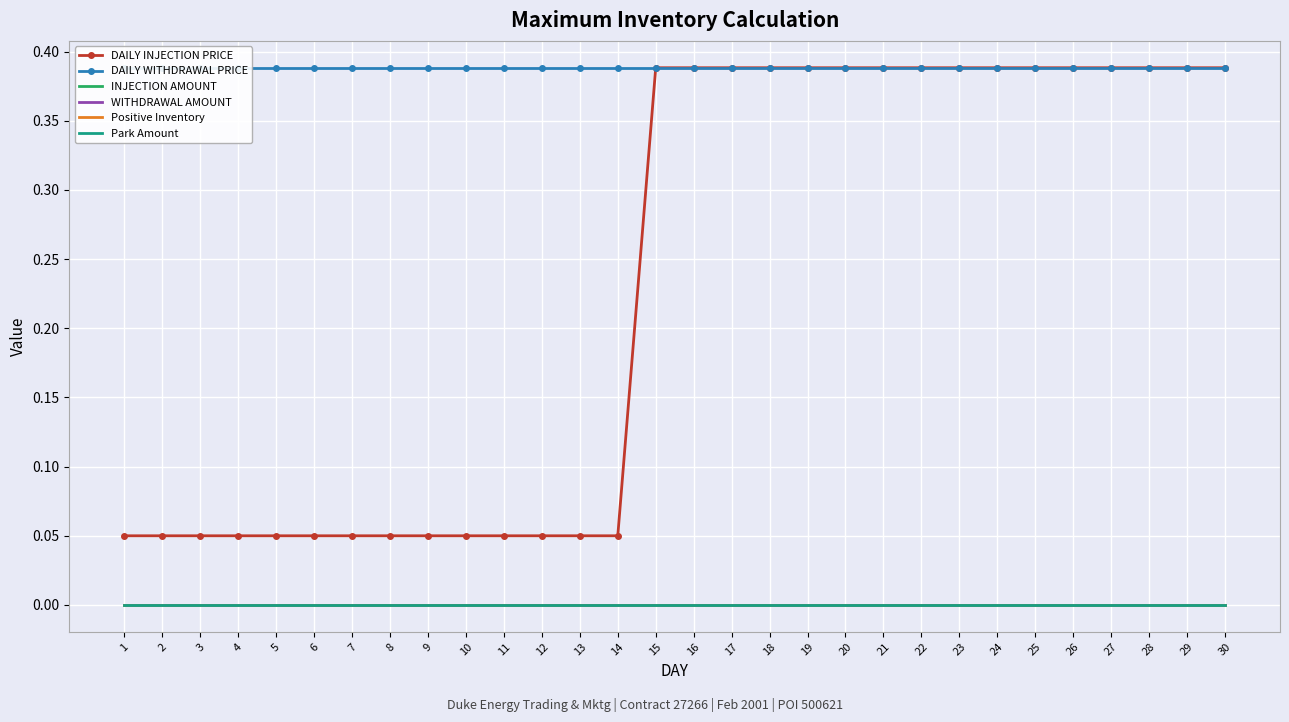

Reading left to right, extract all data points from this chart.

DAILY INJECTION PRICE: 1=0.1	2=0.1	3=0.1	4=0.1	5=0.1	6=0.1	7=0.1	8=0.1	9=0.1	10=0.1	11=0.1	12=0.1	13=0.1	14=0.1	15=0.4	16=0.4	17=0.4	18=0.4	19=0.4	20=0.4	21=0.4	22=0.4	23=0.4	24=0.4	25=0.4	26=0.4	27=0.4	28=0.4	29=0.4	30=0.4
DAILY WITHDRAWAL PRICE: 1=0.4	2=0.4	3=0.4	4=0.4	5=0.4	6=0.4	7=0.4	8=0.4	9=0.4	10=0.4	11=0.4	12=0.4	13=0.4	14=0.4	15=0.4	16=0.4	17=0.4	18=0.4	19=0.4	20=0.4	21=0.4	22=0.4	23=0.4	24=0.4	25=0.4	26=0.4	27=0.4	28=0.4	29=0.4	30=0.4
INJECTION AMOUNT: 1=0.0	2=0.0	3=0.0	4=0.0	5=0.0	6=0.0	7=0.0	8=0.0	9=0.0	10=0.0	11=0.0	12=0.0	13=0.0	14=0.0	15=0.0	16=0.0	17=0.0	18=0.0	19=0.0	20=0.0	21=0.0	22=0.0	23=0.0	24=0.0	25=0.0	26=0.0	27=0.0	28=0.0	29=0.0	30=0.0
WITHDRAWAL AMOUNT: 1=0.0	2=0.0	3=0.0	4=0.0	5=0.0	6=0.0	7=0.0	8=0.0	9=0.0	10=0.0	11=0.0	12=0.0	13=0.0	14=0.0	15=0.0	16=0.0	17=0.0	18=0.0	19=0.0	20=0.0	21=0.0	22=0.0	23=0.0	24=0.0	25=0.0	26=0.0	27=0.0	28=0.0	29=0.0	30=0.0
Positive Inventory: 1=0.0	2=0.0	3=0.0	4=0.0	5=0.0	6=0.0	7=0.0	8=0.0	9=0.0	10=0.0	11=0.0	12=0.0	13=0.0	14=0.0	15=0.0	16=0.0	17=0.0	18=0.0	19=0.0	20=0.0	21=0.0	22=0.0	23=0.0	24=0.0	25=0.0	26=0.0	27=0.0	28=0.0	29=0.0	30=0.0
Park Amount: 1=0.0	2=0.0	3=0.0	4=0.0	5=0.0	6=0.0	7=0.0	8=0.0	9=0.0	10=0.0	11=0.0	12=0.0	13=0.0	14=0.0	15=0.0	16=0.0	17=0.0	18=0.0	19=0.0	20=0.0	21=0.0	22=0.0	23=0.0	24=0.0	25=0.0	26=0.0	27=0.0	28=0.0	29=0.0	30=0.0